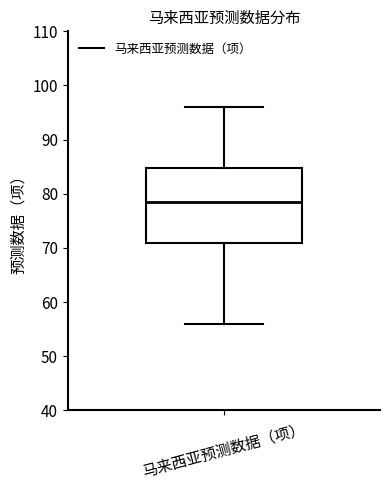

Where does the lower whisker of the box for 马来西亚预测数据（项） end on the y-axis? The values are not printed on the chart, so give them approximately, as read against the axis.

56